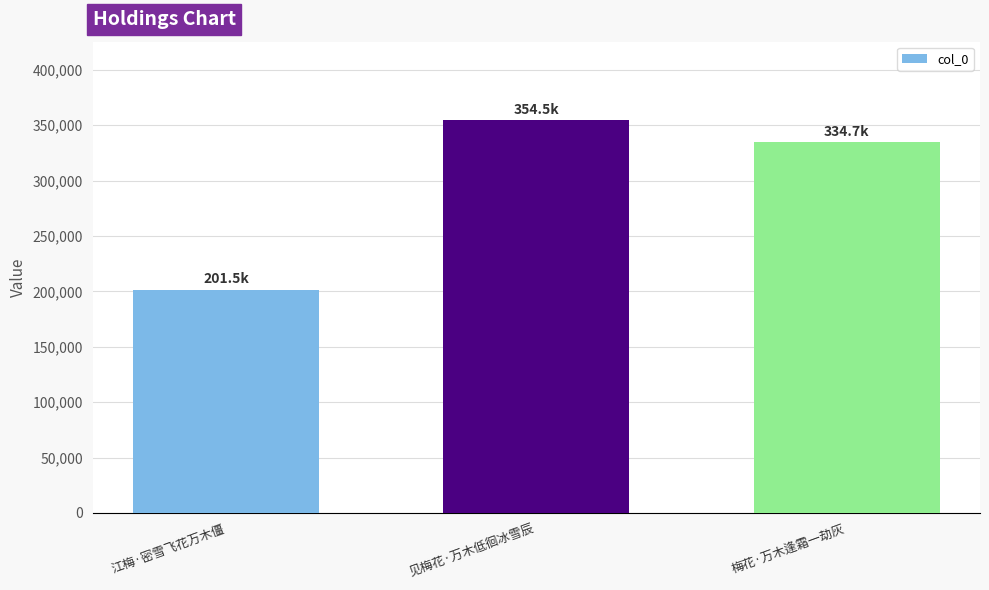

Which label corresponds to the smallest value in the chart?

江梅·密雪飞花万木僵